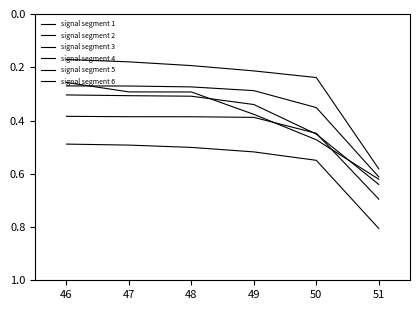

Is this an area chart (filled region under the line)?

No